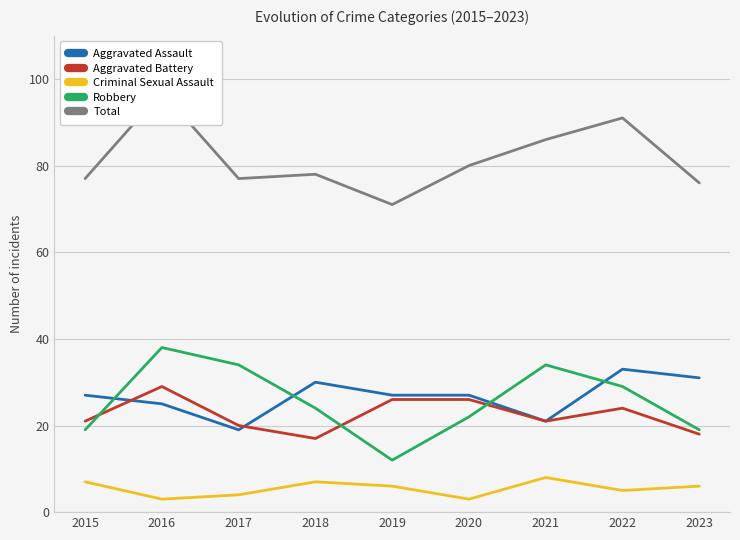

In Criminal Sexual Assault, how many points are lower than both neighbors (excluding endpoints)?

3